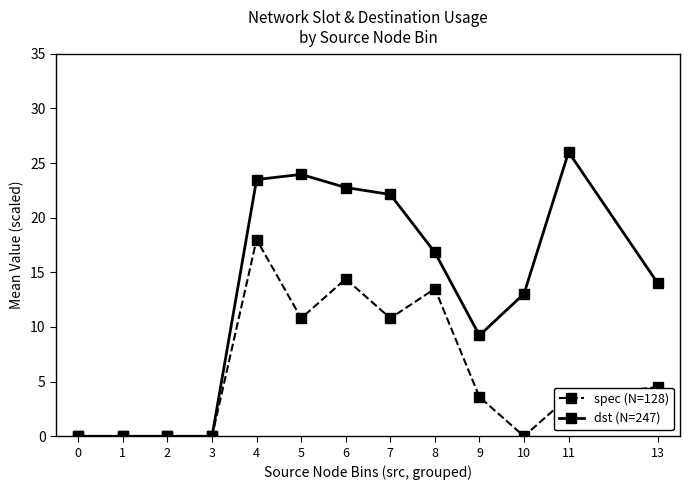

What is the maximum value for spec (N=128)?

18.0